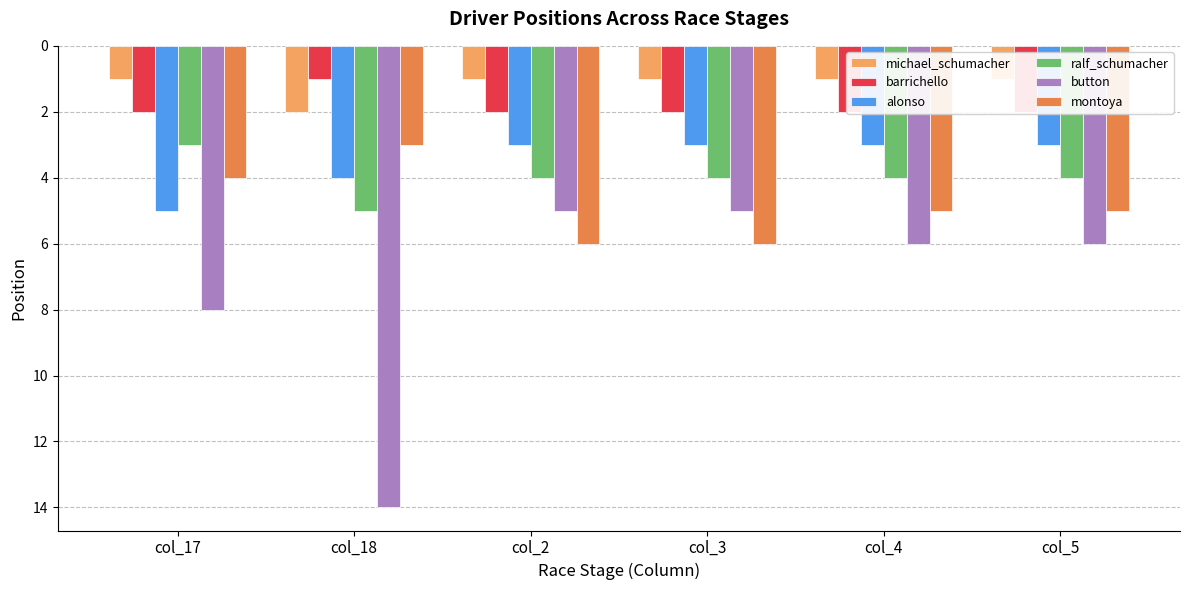

At col_17, list the series in order from largest to smallest.

button, alonso, montoya, ralf_schumacher, barrichello, michael_schumacher